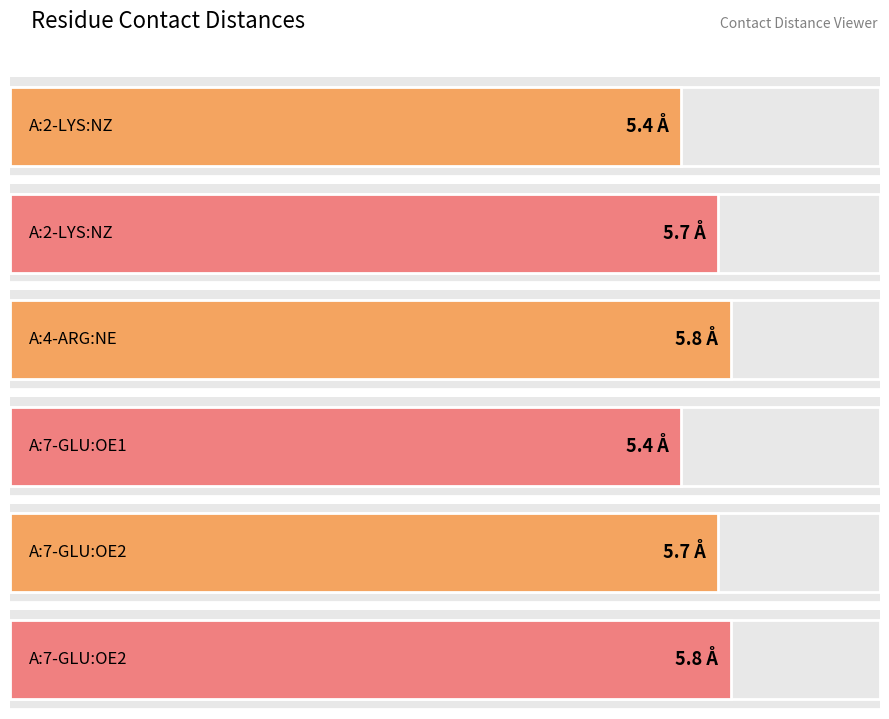

The chart shows a value of 5.8 at A:7-GLU:OE2. True or false?

True